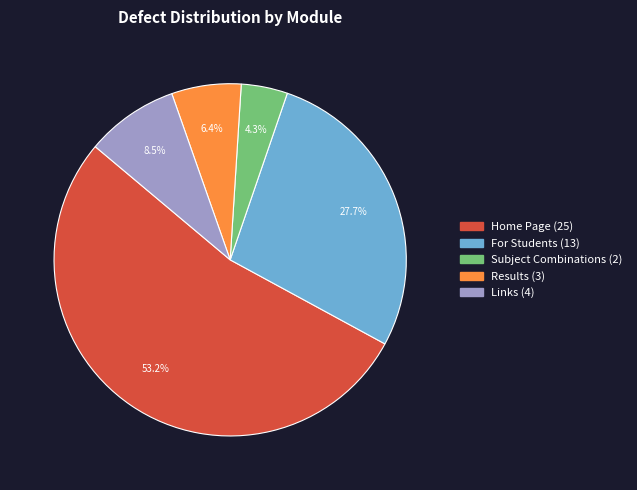

Does any single category account for the majority?

Yes